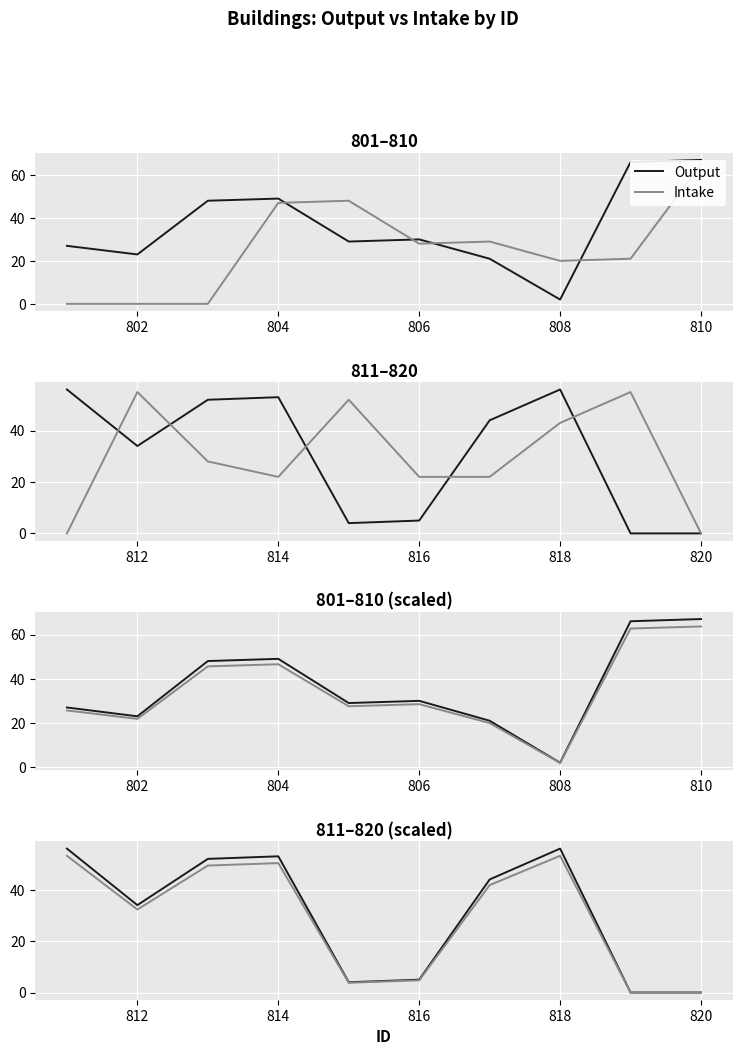

True or false: Intake and Output cross at least once.

False